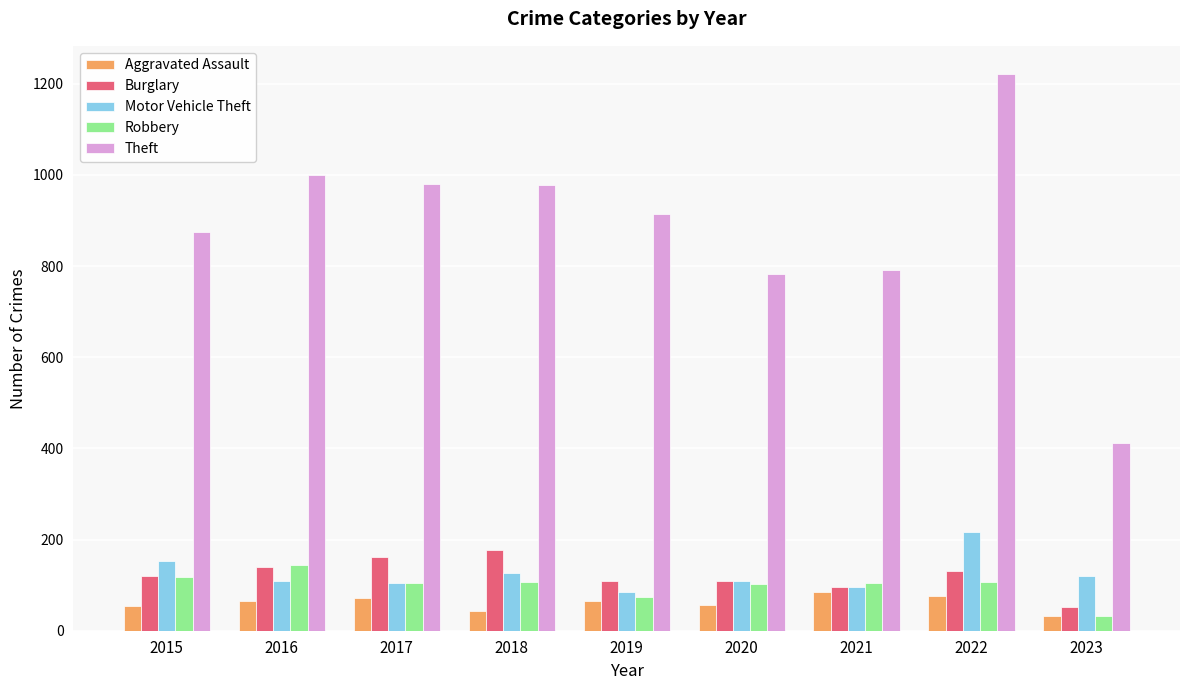

At which label does Motor Vehicle Theft first exceed 110?

2015